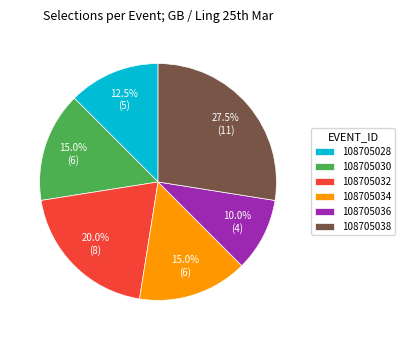

Is 108705034 the majority of the pie?

No